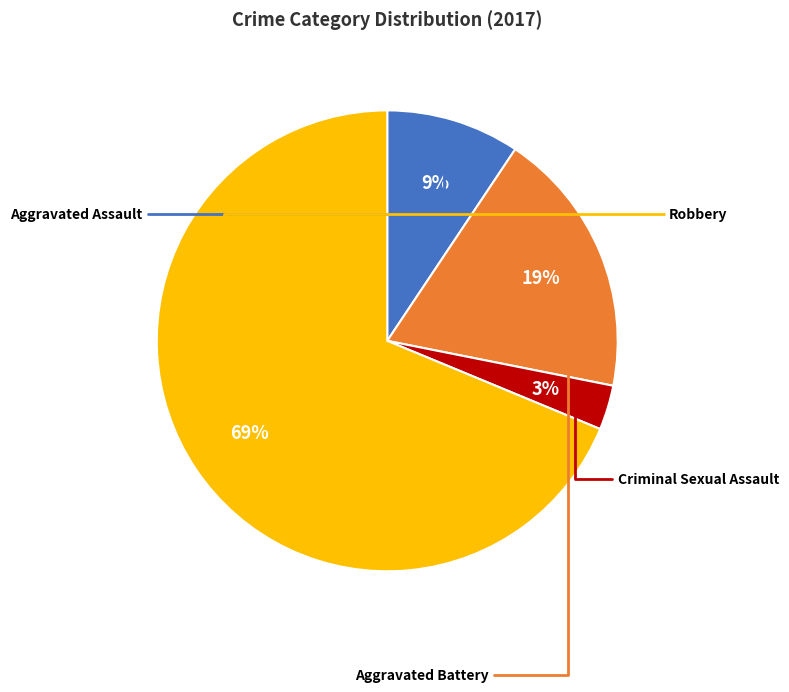

What is the majority slice?

Robbery